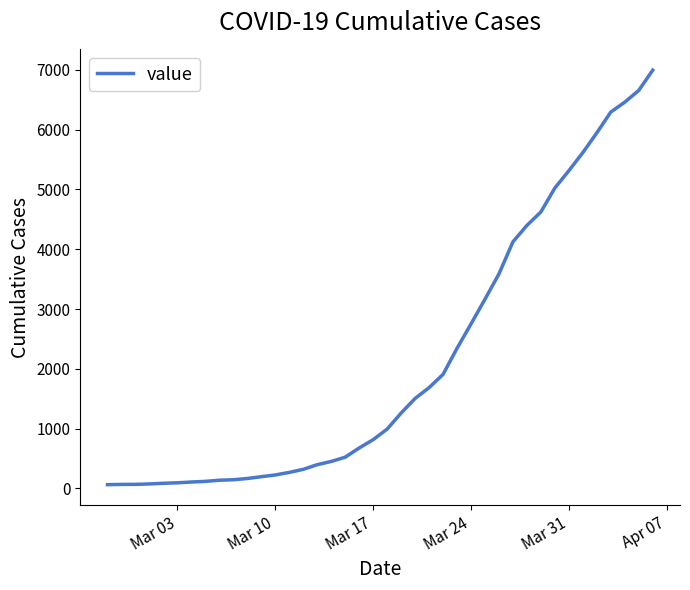

What is the maximum value shown in the chart?

6995